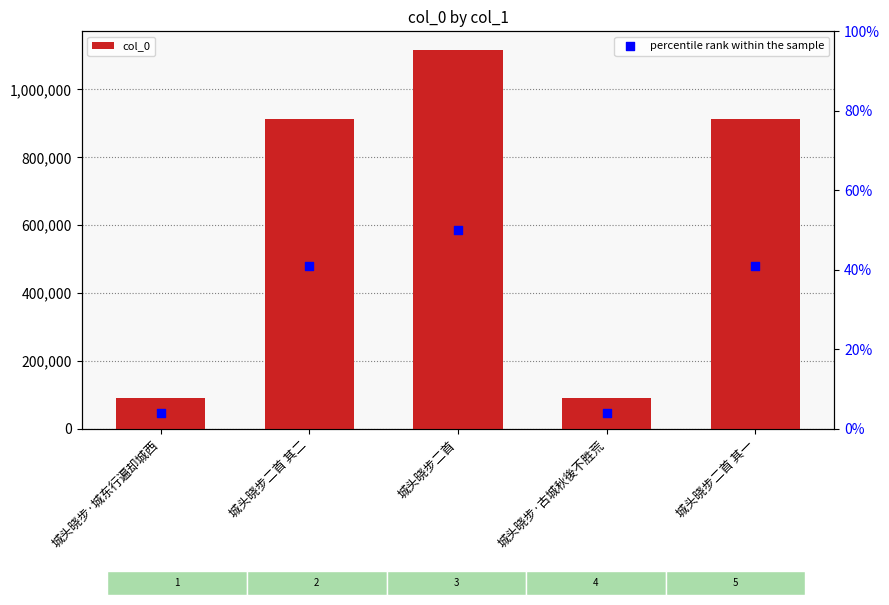

What is the total value across all series at 城头晓步二首?

1115498.0